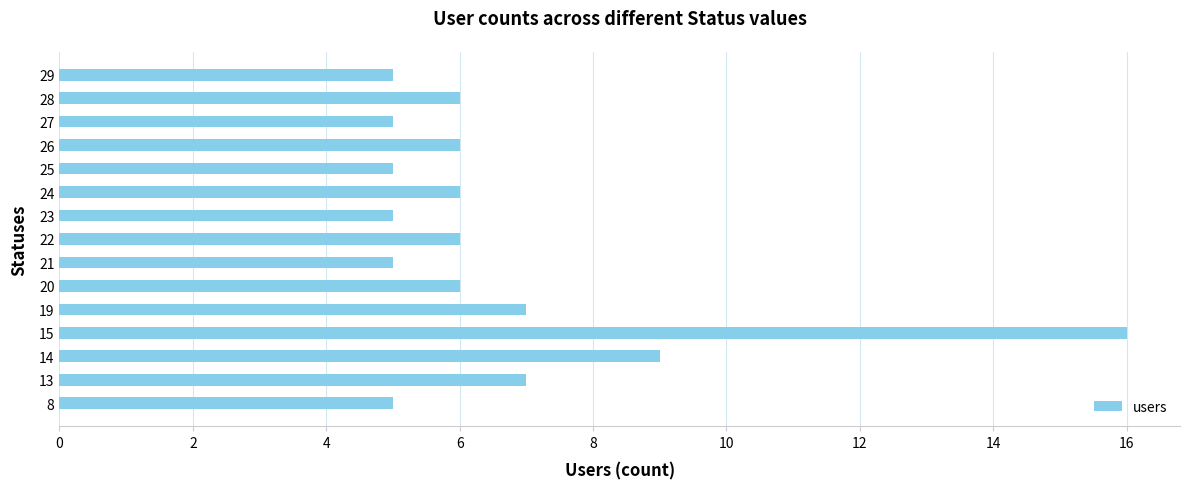

Is it true that the value at 20 is 1?

False